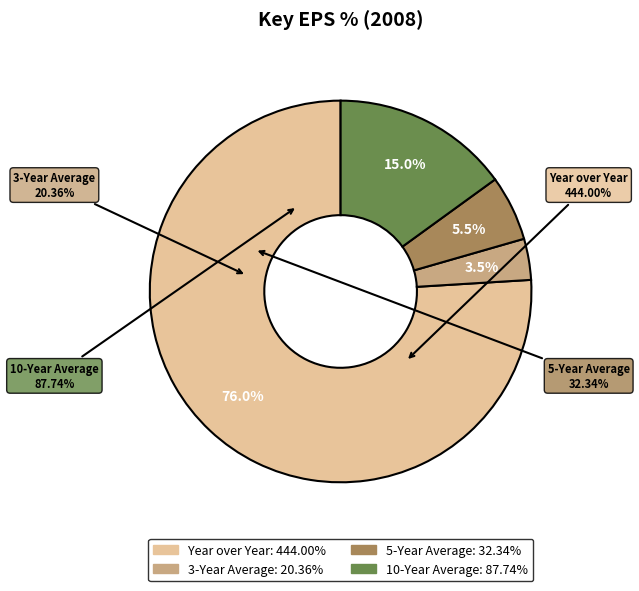

Which slice is the smallest?

3-Year Average